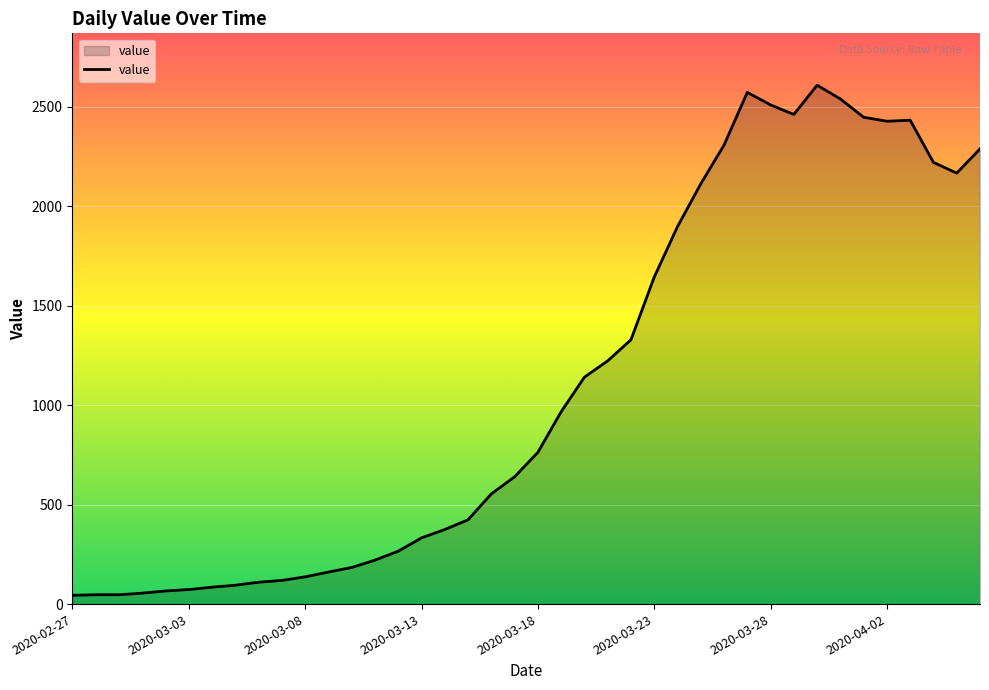

What is the maximum value shown in the chart?

2609